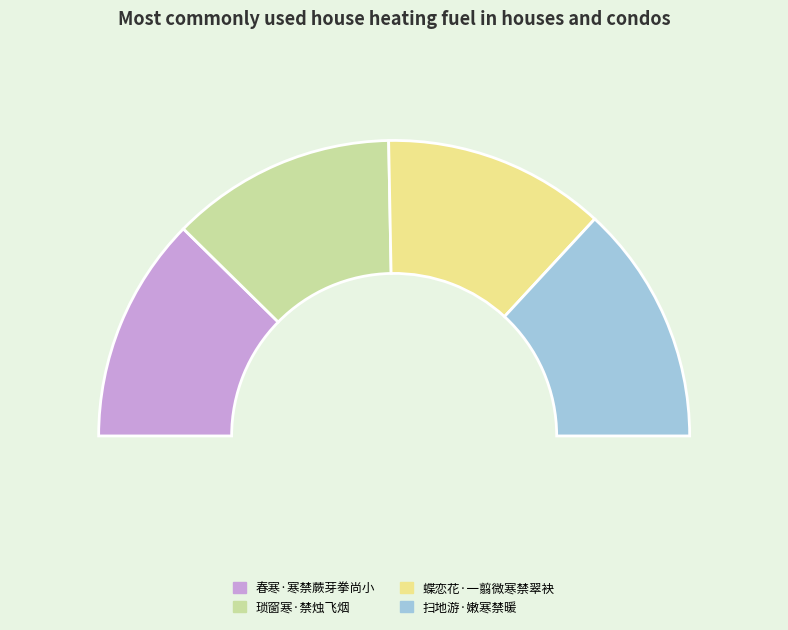

To the nearest percent, what is the difference between the 扫地游·嫩寒禁暖 and 蝶恋花·一翦微寒禁翠袂 slice percentages?

2%